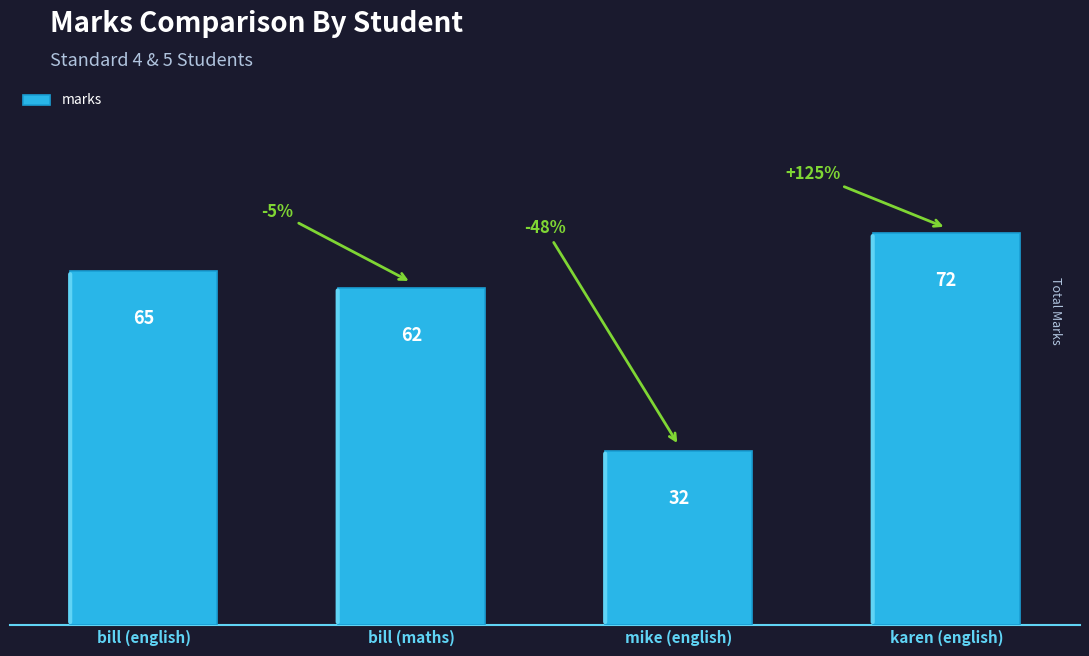

Reading left to right, list all the values displayed in this chart.

bill (english)=65	bill (maths)=62	mike (english)=32	karen (english)=72